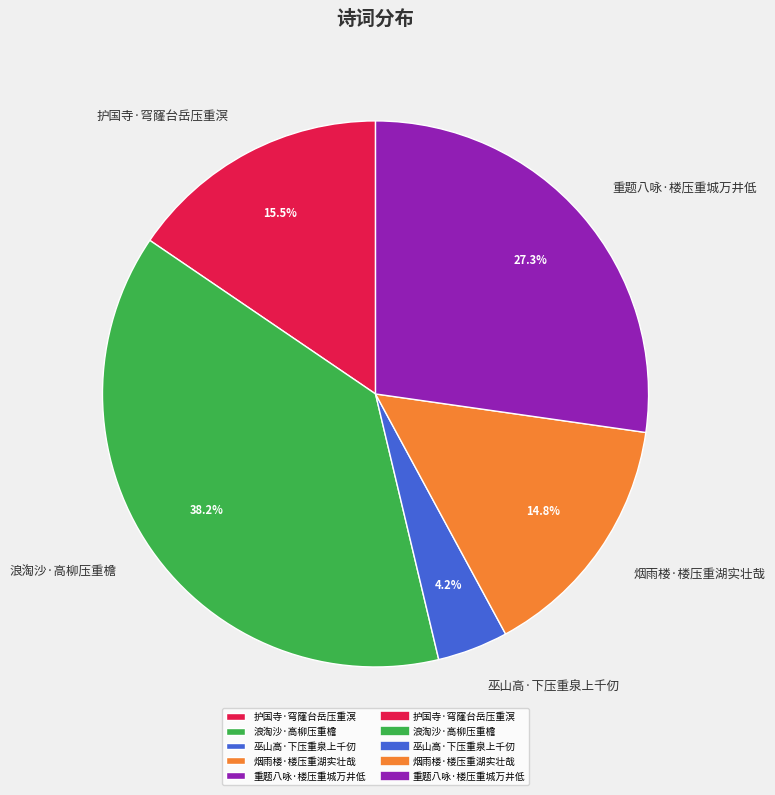

Which has a higher value, 重题八咏·楼压重城万井低 or 烟雨楼·楼压重湖实壮哉?

重题八咏·楼压重城万井低